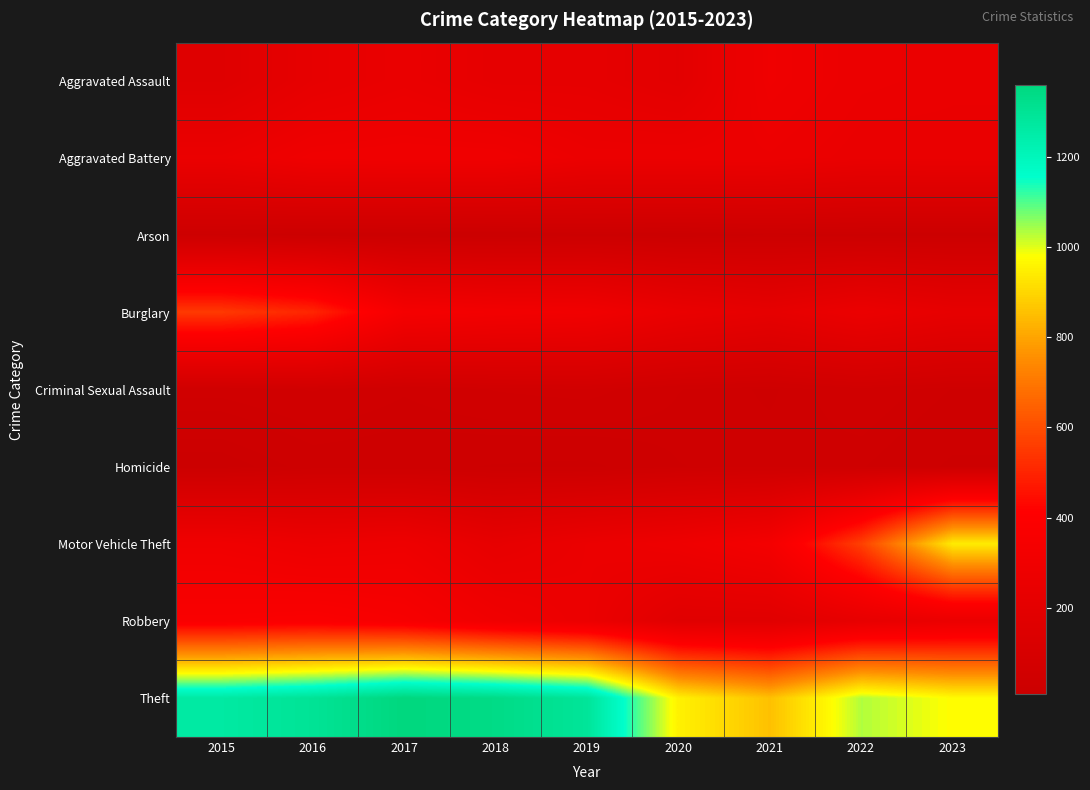

At which category is the sum across all series the highest?

2016